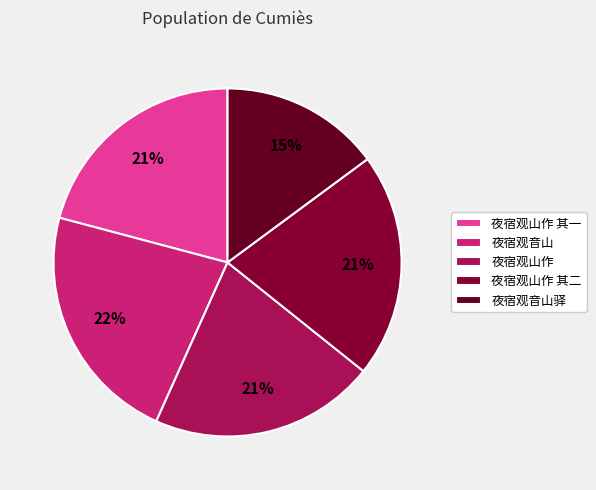

How many segments does this pie chart have?

5